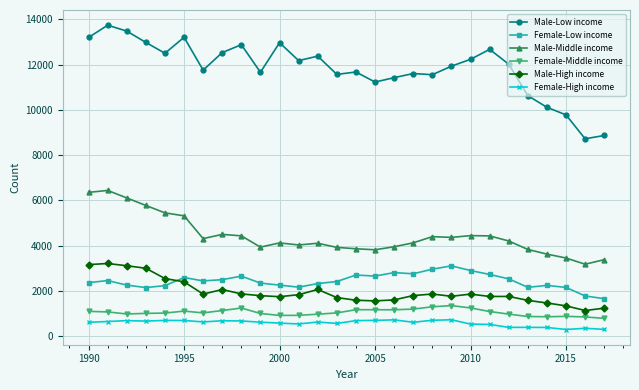

What is the greatest value displayed?

13740